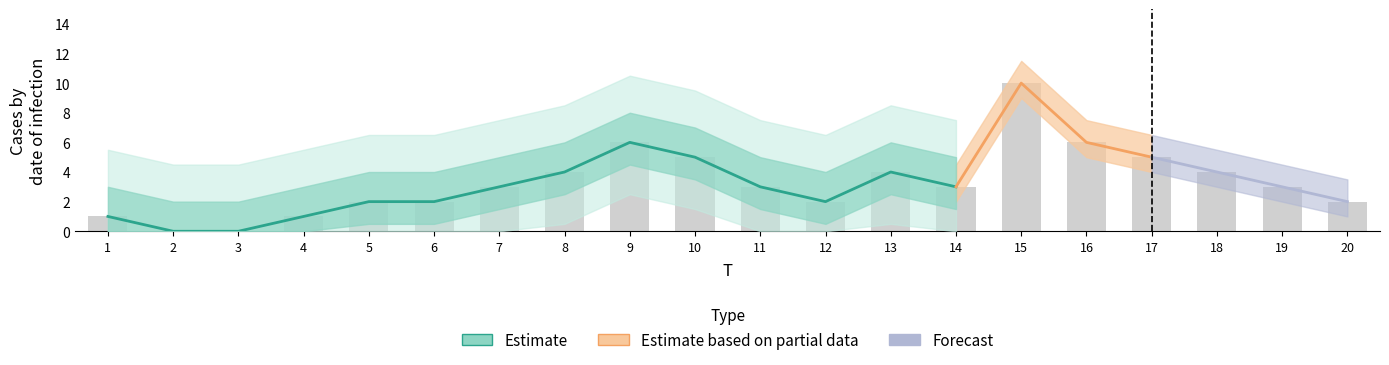

What is the maximum value shown in the chart?

10